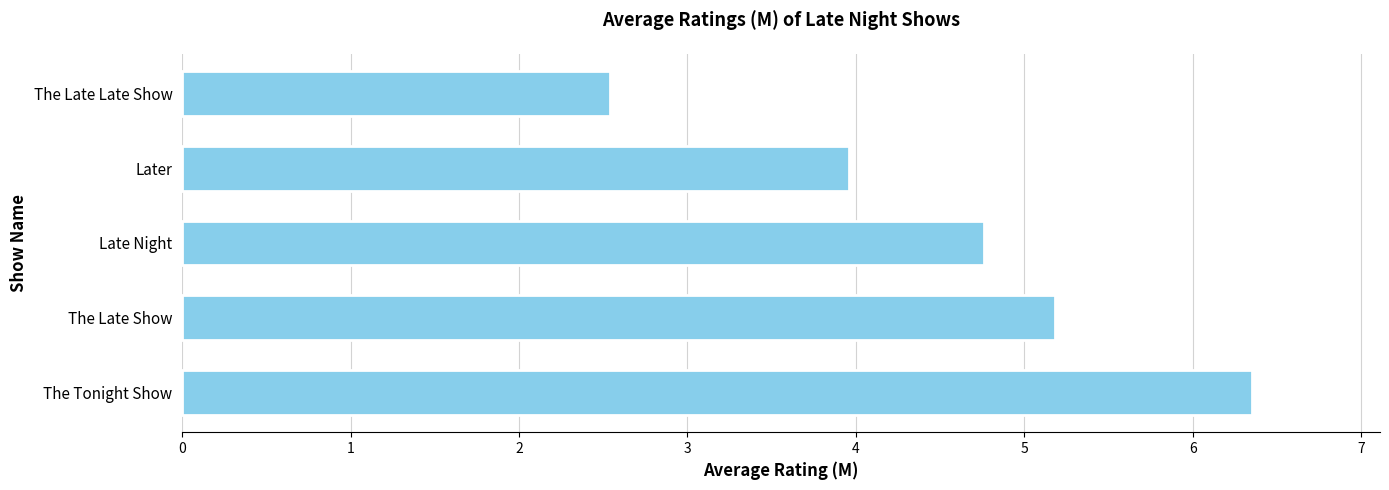

The chart shows a value of 3.3 at The Tonight Show. True or false?

False